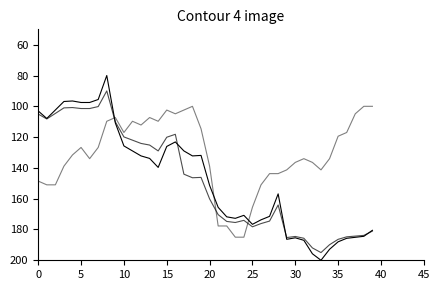

Reading right to left, what are all the values shown in this chart?

Close: 180.5	184.4	185.1	185.7	188.0	192.9	200.0	195.8	187.0	185.4	186.4	156.9	171.5	173.7	176.6	170.8	172.8	171.8	165.6	151.4	131.9	132.2	129.0	123.1	126.1	139.7	133.8	132.2	129.0	125.7	110.8	80.0	95.6	97.5	97.5	96.5	96.9	102.4	107.9	103.0
PE: 181.0	183.8	184.3	184.8	186.4	189.9	195.0	192.0	185.7	184.5	185.2	164.1	174.5	176.2	178.3	174.1	175.5	174.8	170.4	160.1	146.2	146.4	144.1	118.2	120.1	129.0	125.2	124.1	122.0	119.9	110.1	90.0	100.2	101.4	101.4	100.8	101.0	104.6	108.2	105.0
North: 100.0	100.0	104.9	117.0	119.4	134.0	141.3	136.4	134.0	136.4	141.3	143.7	143.7	151.0	165.6	185.0	185.0	177.7	177.7	138.9	114.6	100.0	102.4	104.9	102.4	109.7	107.3	112.1	109.7	117.0	107.3	109.7	126.7	134.0	126.7	131.6	138.9	151.0	151.0	148.6